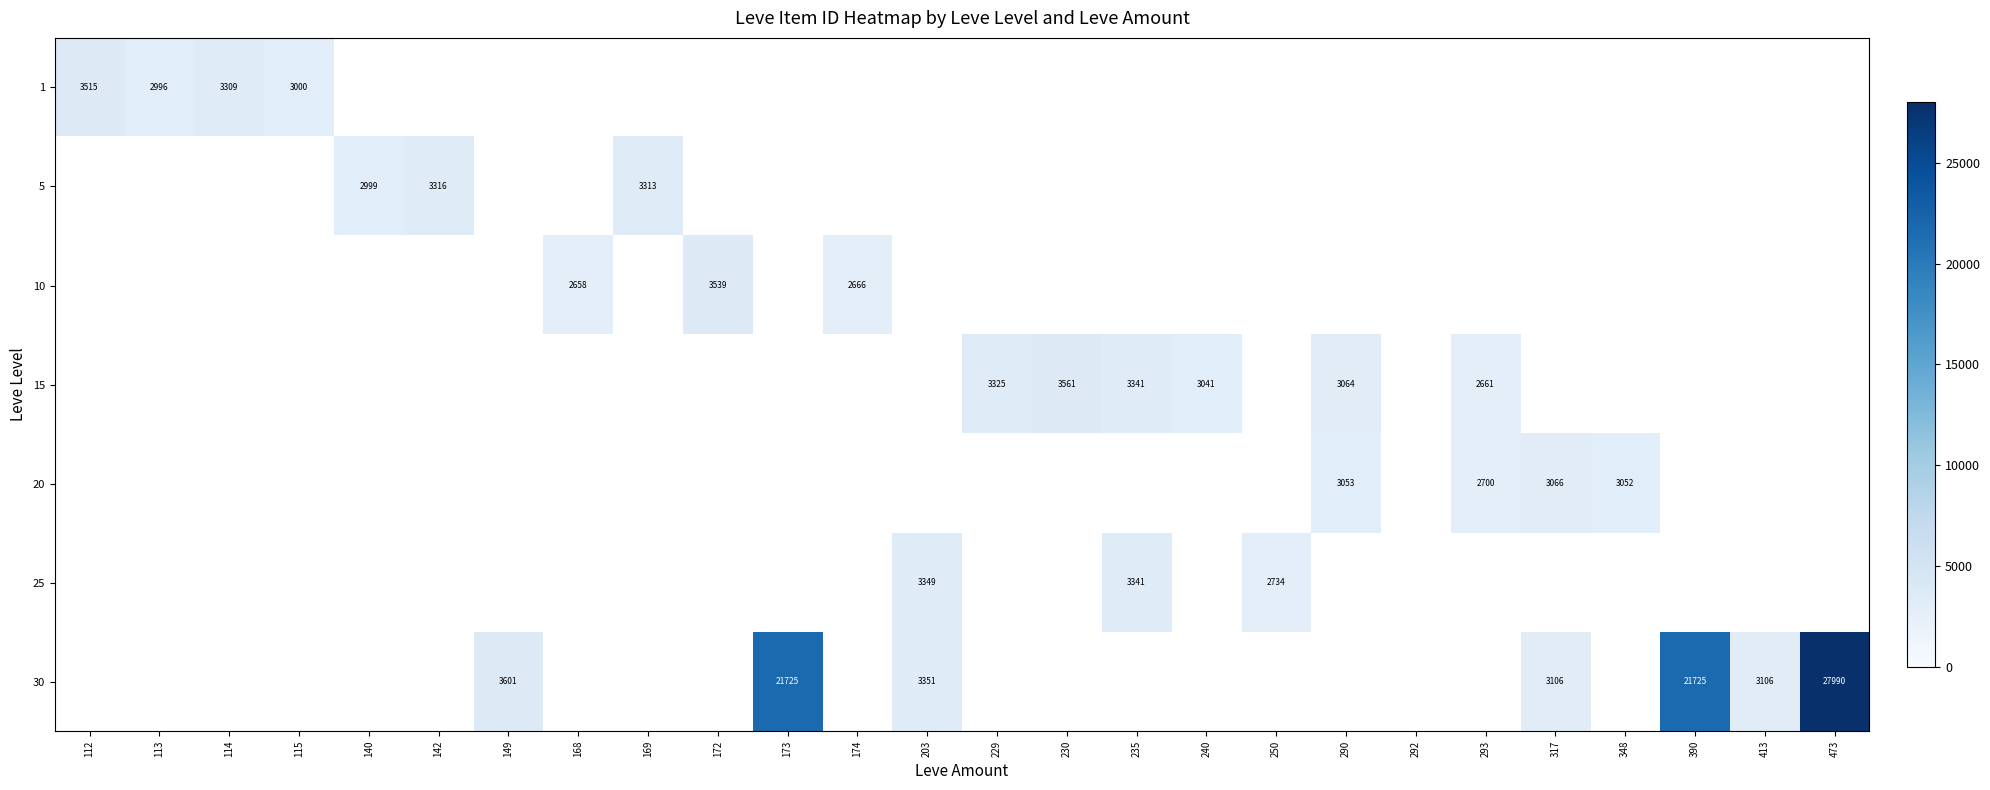

Is it true that 10 equals 4172 at 168?

False